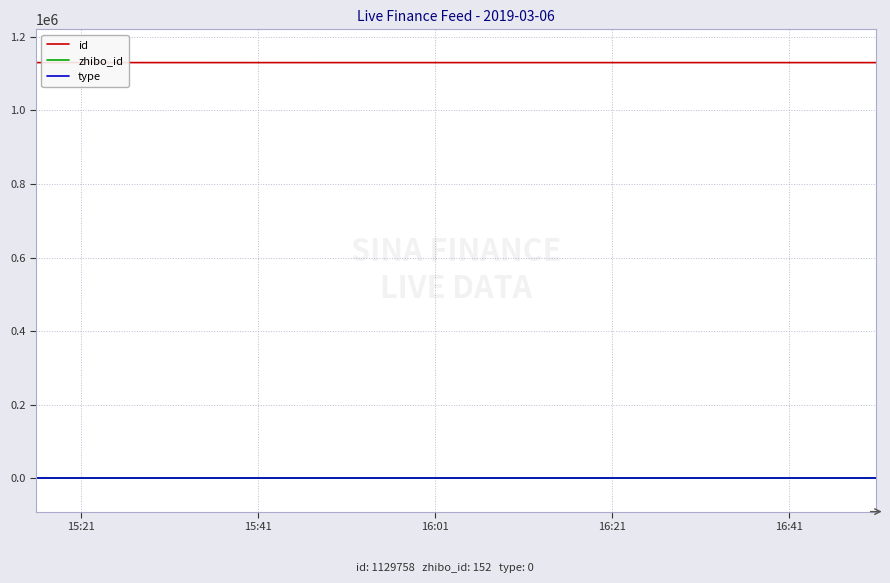

True or false: id and type intersect in this chart.

False